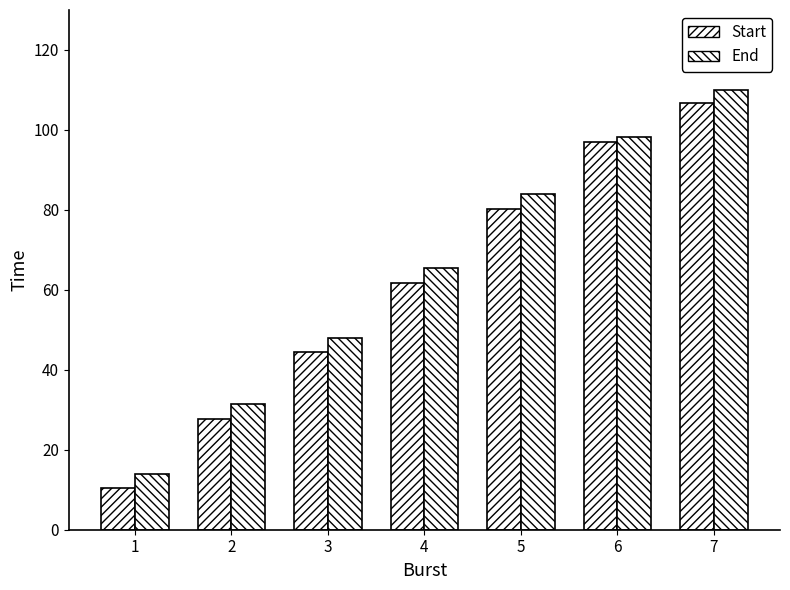

What is the value of the Start bar at the 7th from the left?

106.7